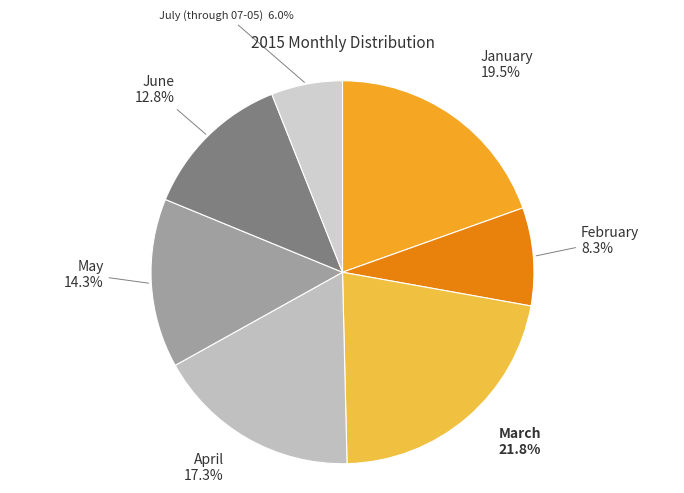

To the nearest percent, what percentage of the pie is June?

13%